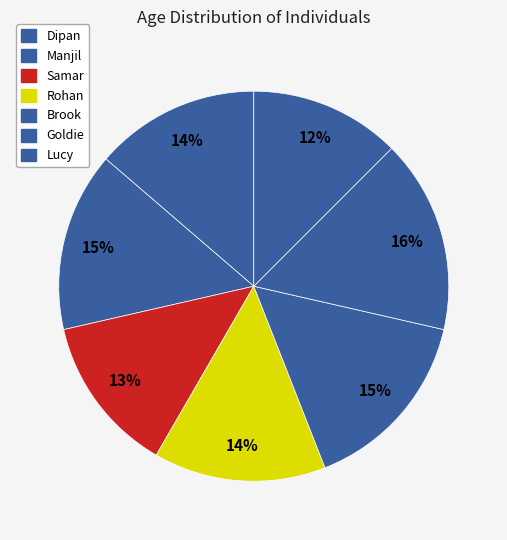

What percentage is the Manjil slice, to the nearest percent?

15%